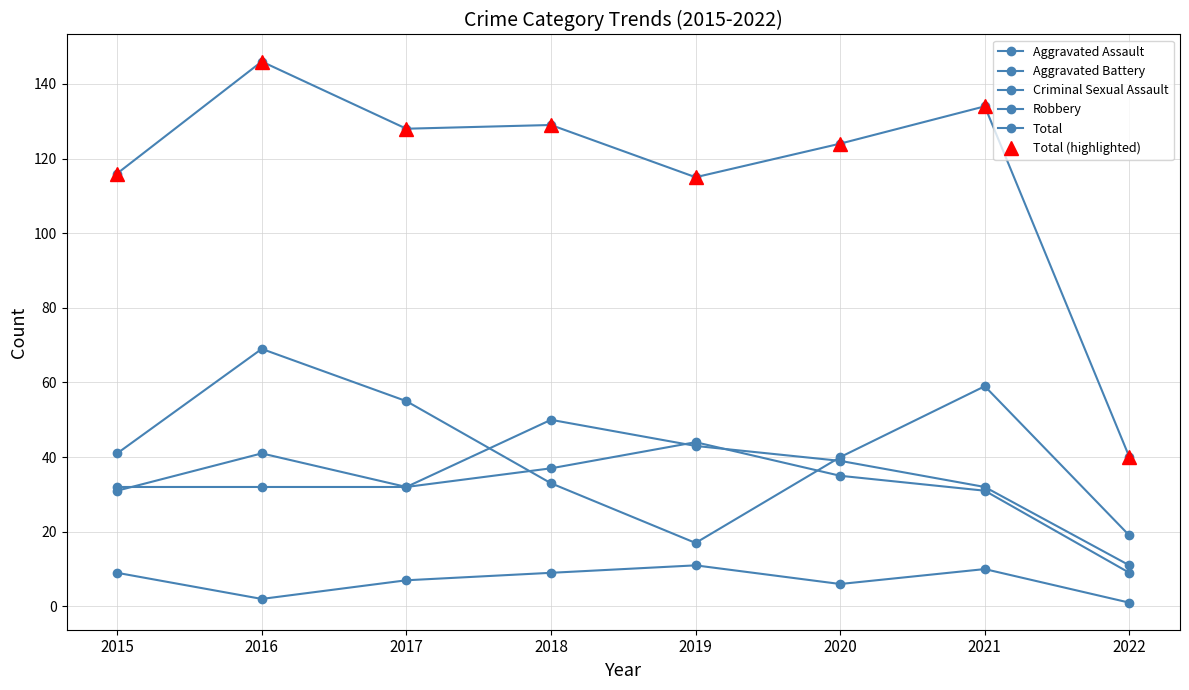

Does the chart have visible grid lines?

Yes